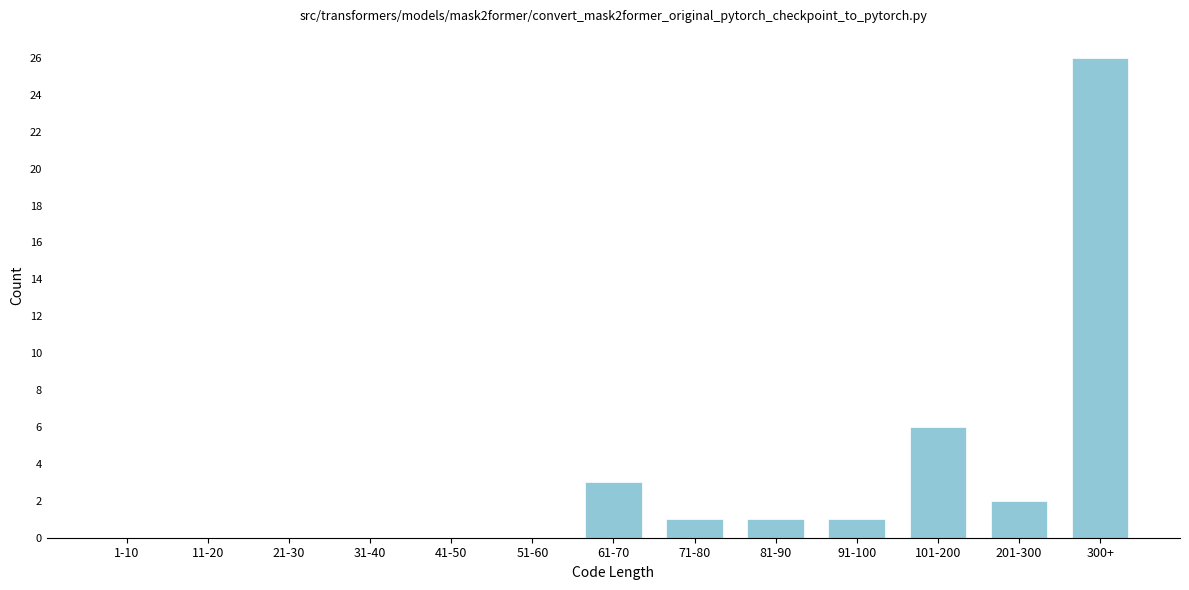

Reading left to right, extract all data points from this chart.

1-10=0	11-20=0	21-30=0	31-40=0	41-50=0	51-60=0	61-70=3	71-80=1	81-90=1	91-100=1	101-200=6	201-300=2	300+=26